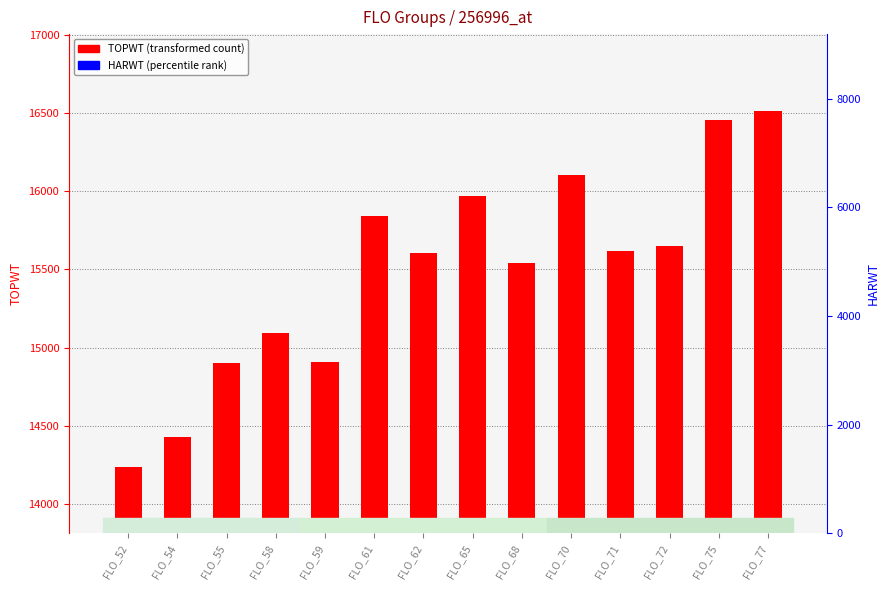

Where does the HARWT series first go above 6283?

FLO_62